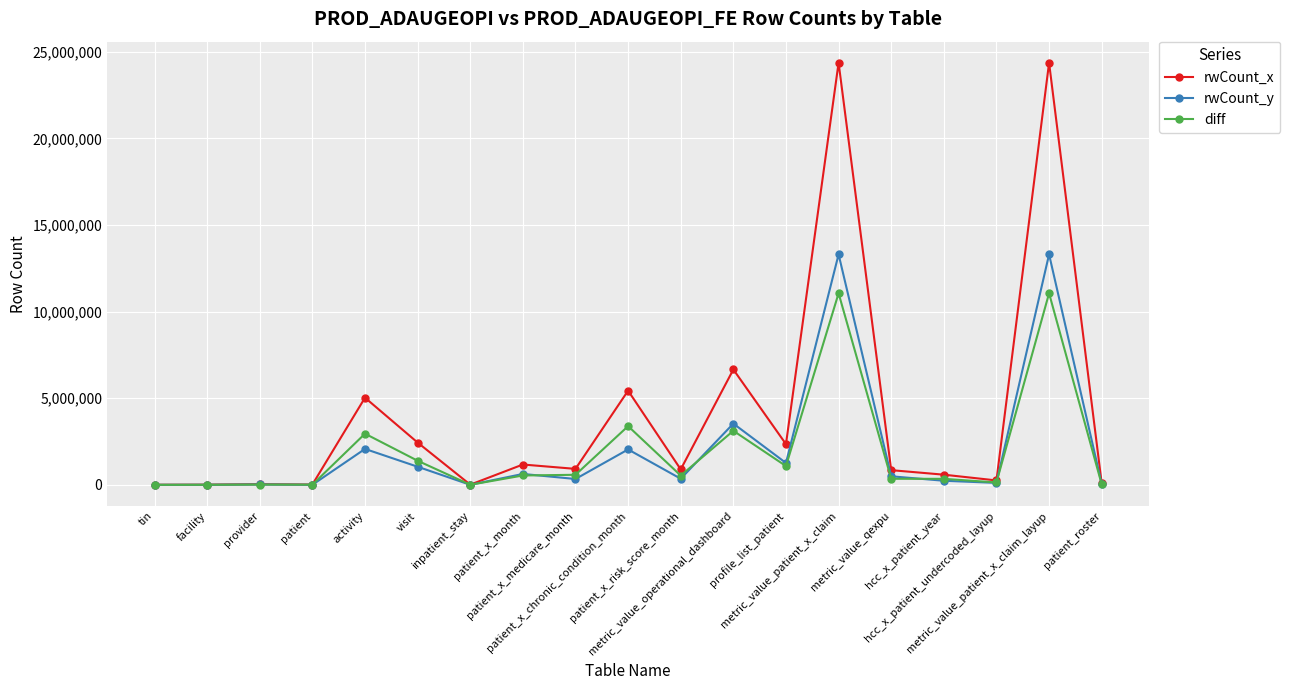

Which series has the largest total across all categories?

rwCount_x